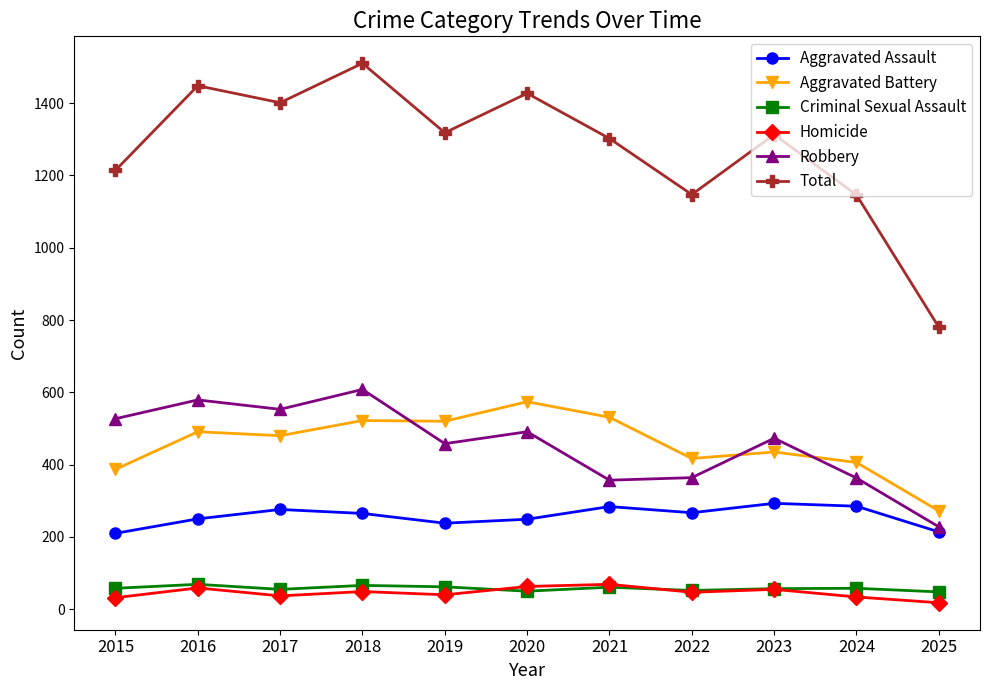

True or false: Criminal Sexual Assault and Aggravated Assault intersect in this chart.

False